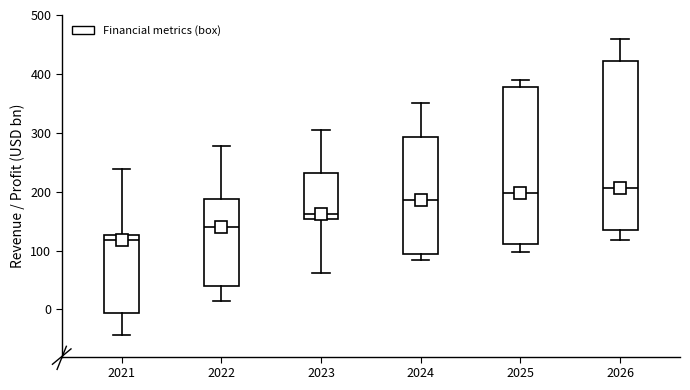

Which box is the tallest, from its lower edge to its upper edge?

2026